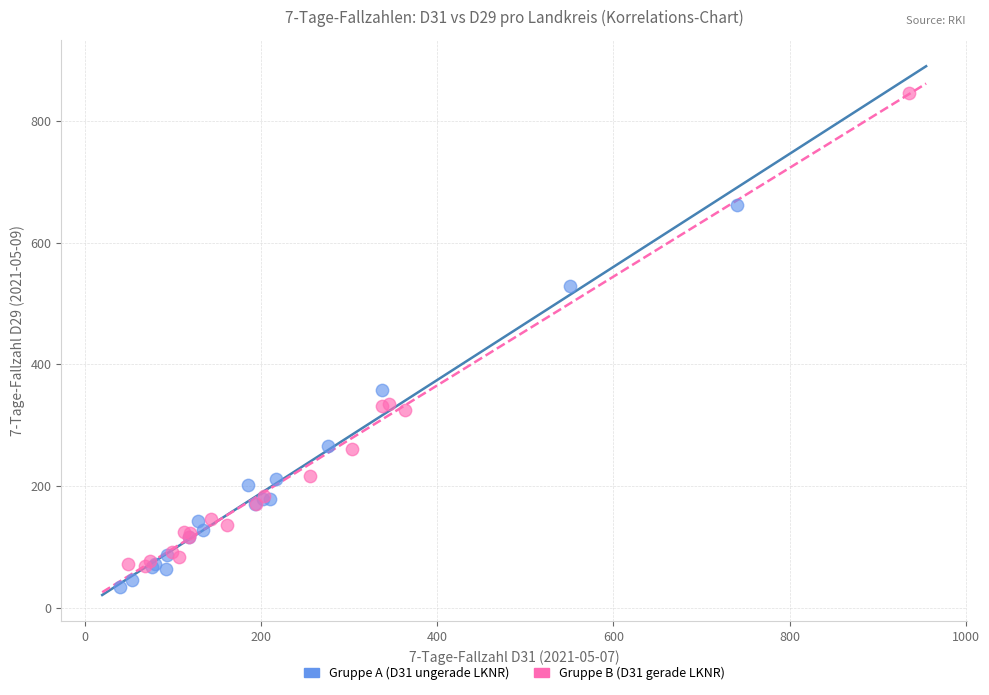

Which series has the largest Y range (max minus min)?

Gruppe B (D31 gerade LKNR)